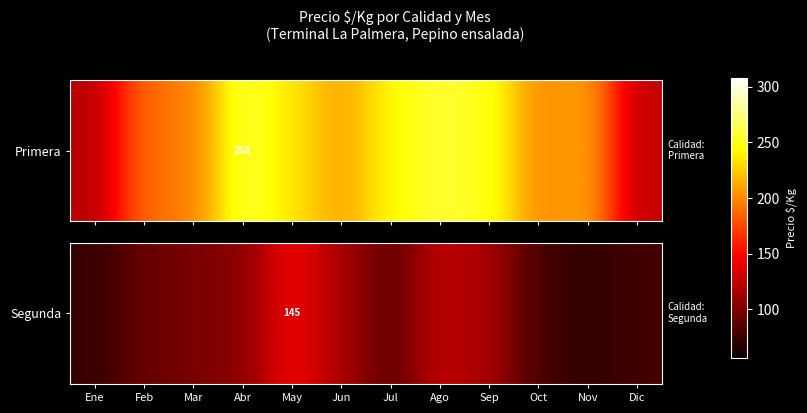

What is the average value?

99